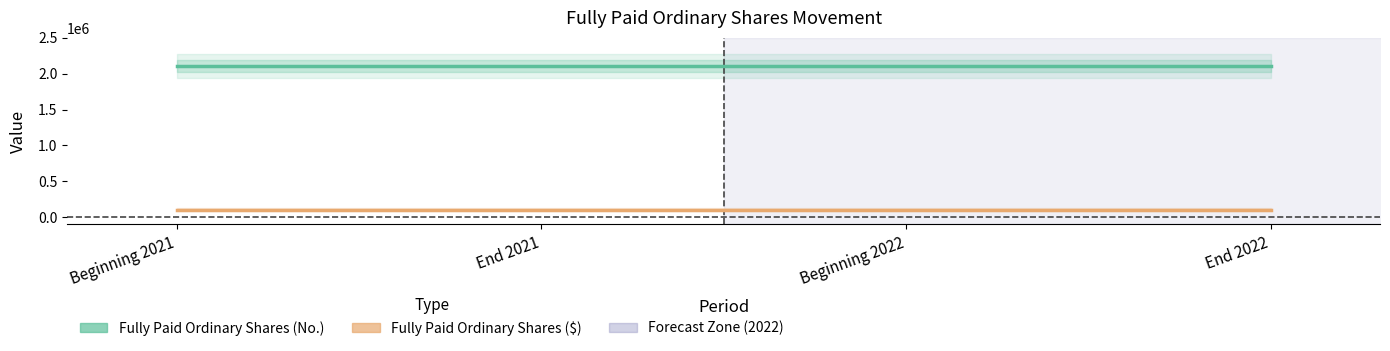

How many data points does each series have?

4